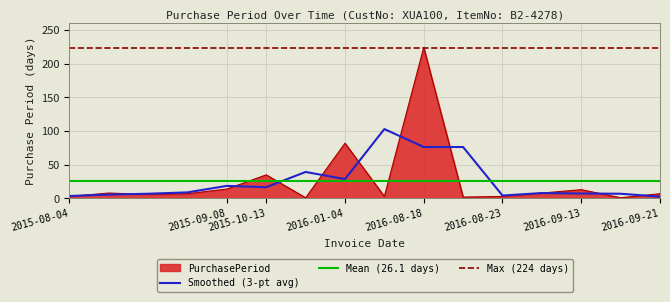

How many interior local valleys (lower than both neighbors) does the data have?

5